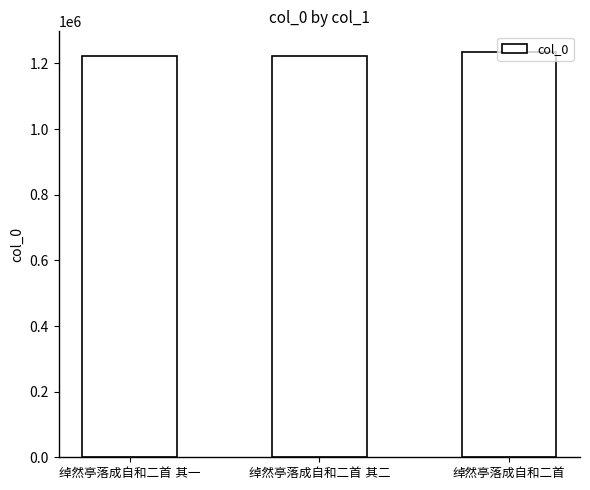

What is the greatest value displayed?

1236044